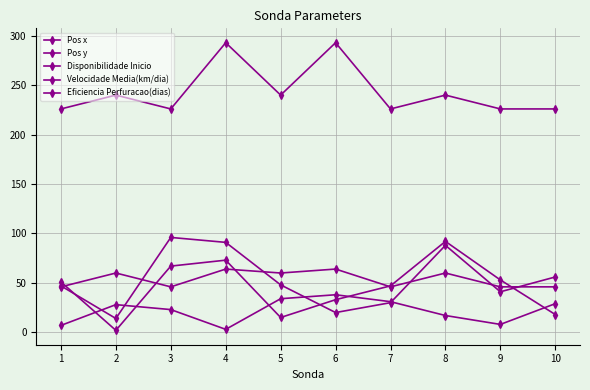

Does the chart have visible grid lines?

Yes